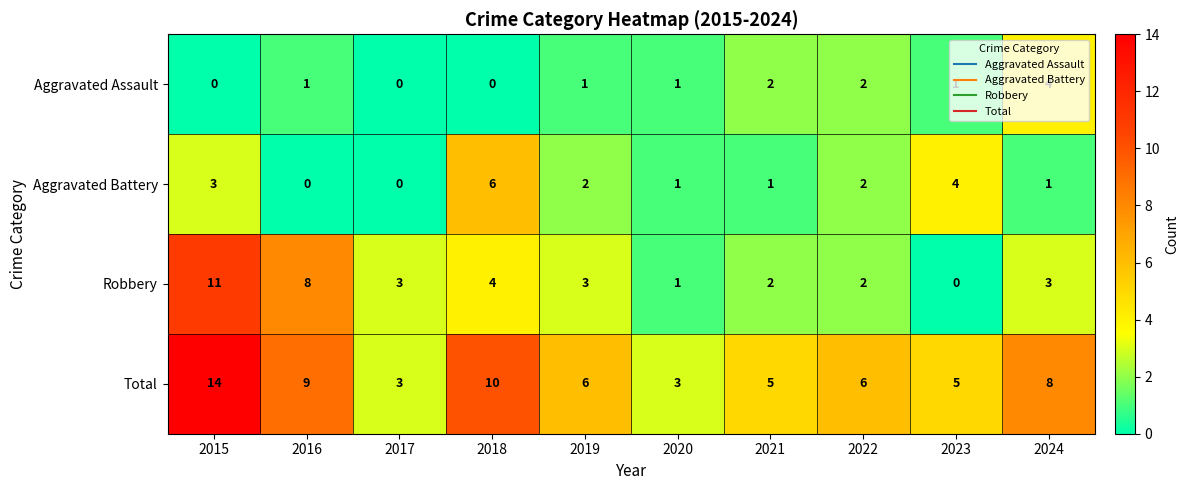

What is the sum of the Robbery values at 2017 and 2021?

5